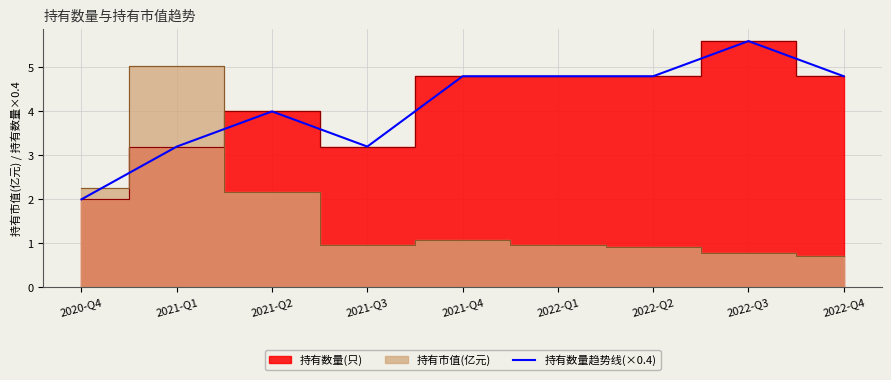

What position from the right is 2021-Q1?

8